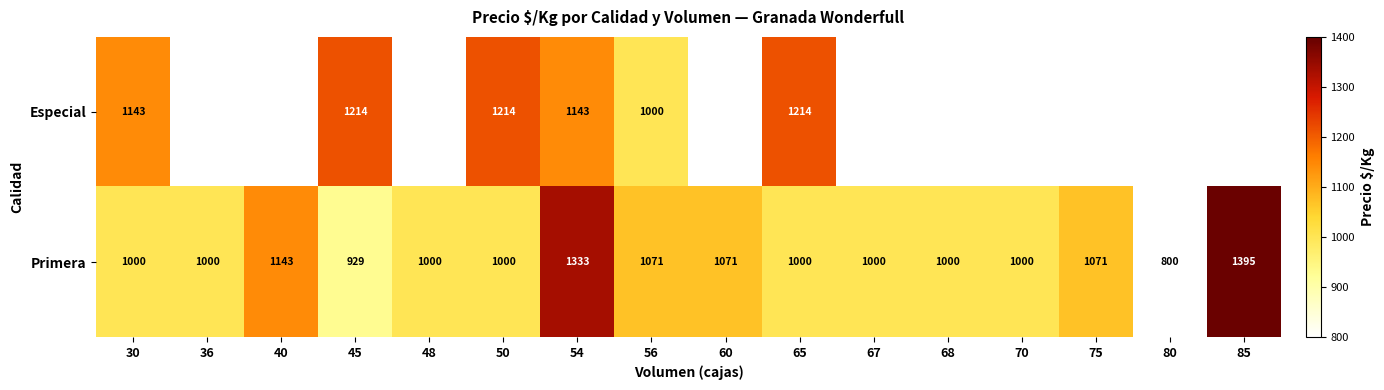

What is the total value across all series at 50?

2214